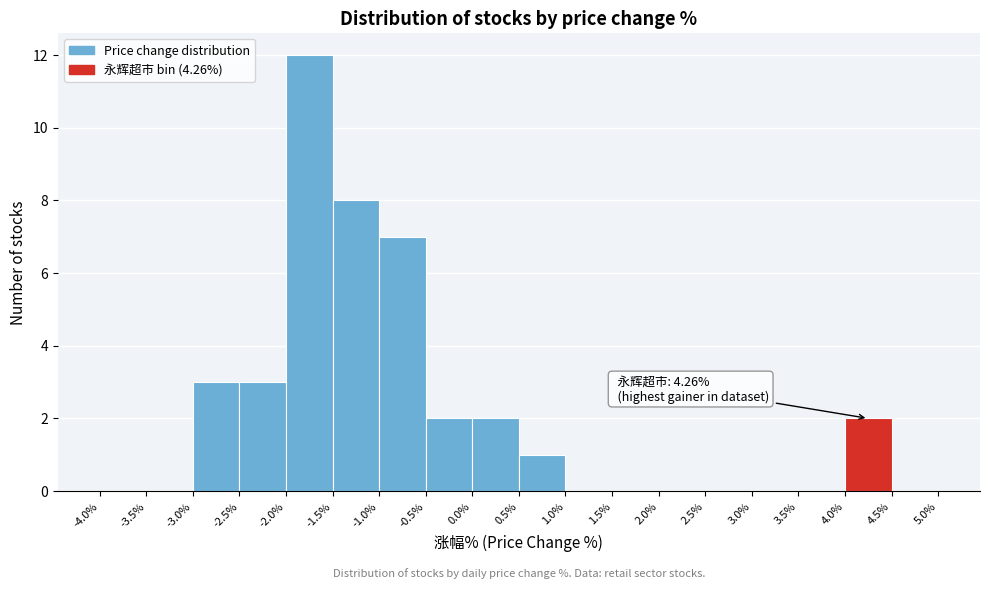

Over which range of the x-axis is the bar tallest?

-2.0% to -1.5%